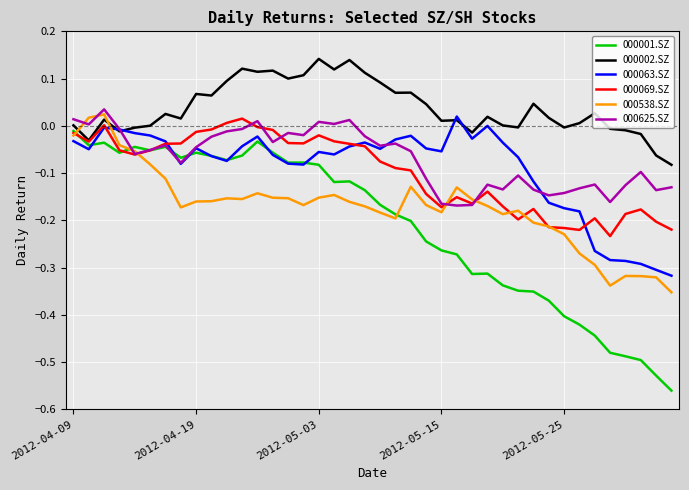

Which series has the largest range (max minus min)?

000001.SZ